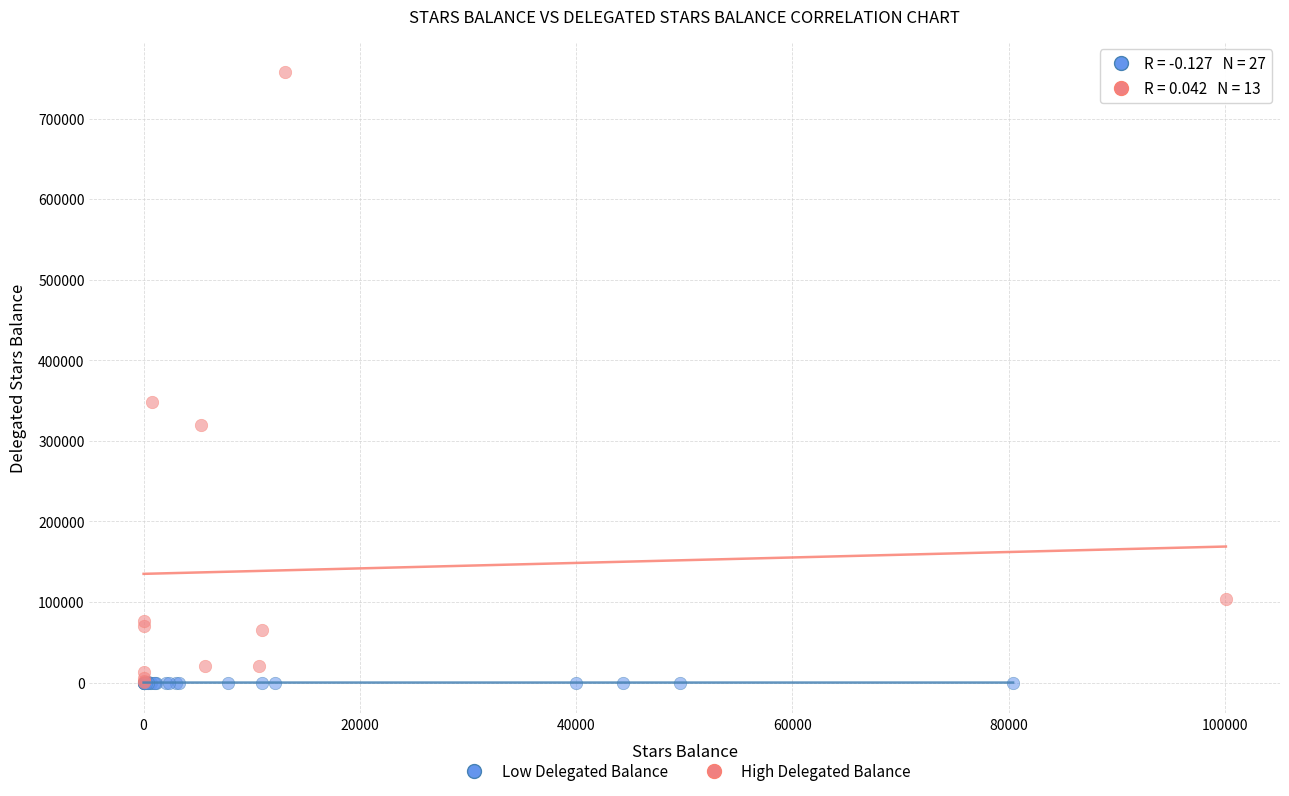

Which series reaches the maximum Y coordinate?

High Delegated Balance